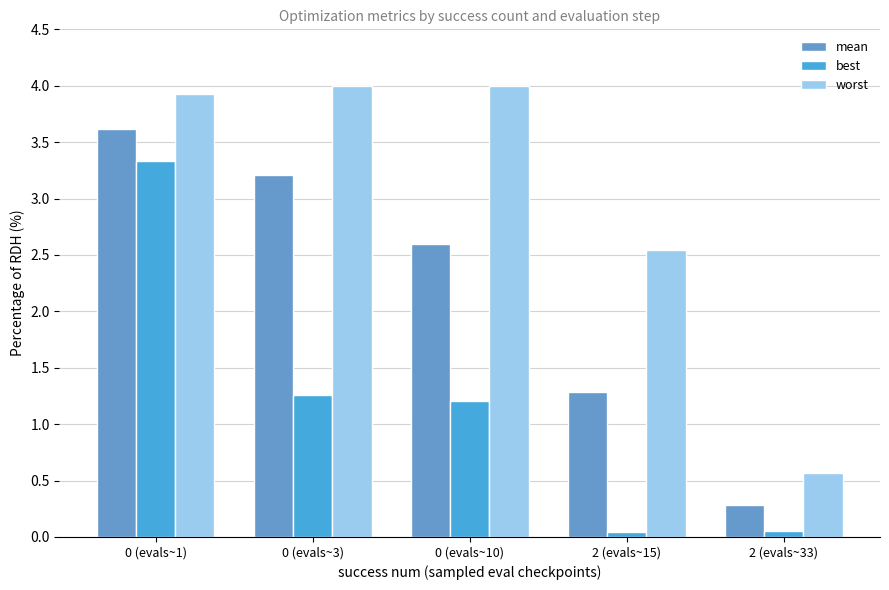

Which series has the largest range (max minus min)?

worst